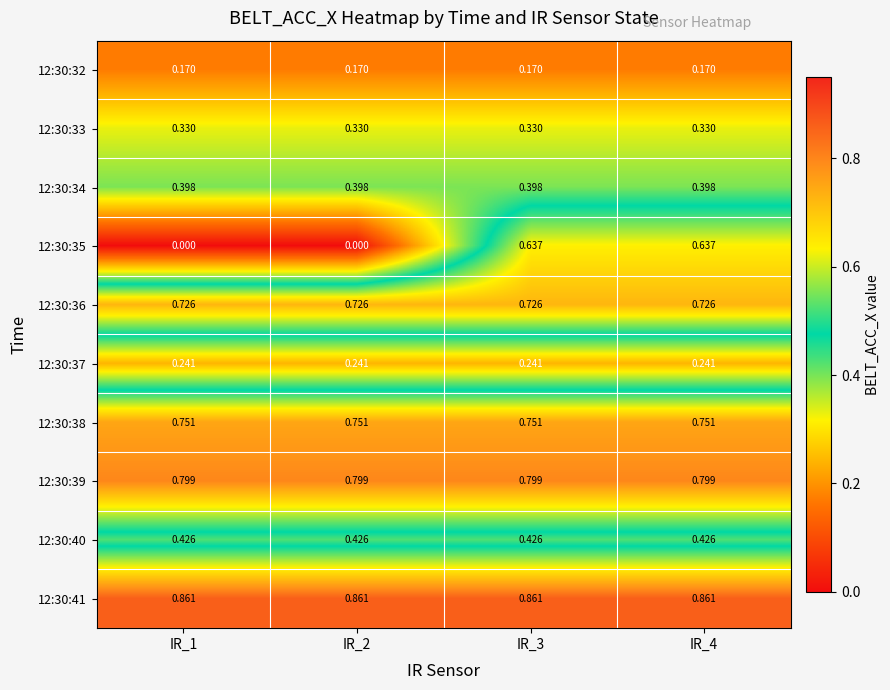

Is the value of 12:30:41 at IR_4 greater than the value of 12:30:36 at IR_1?

Yes